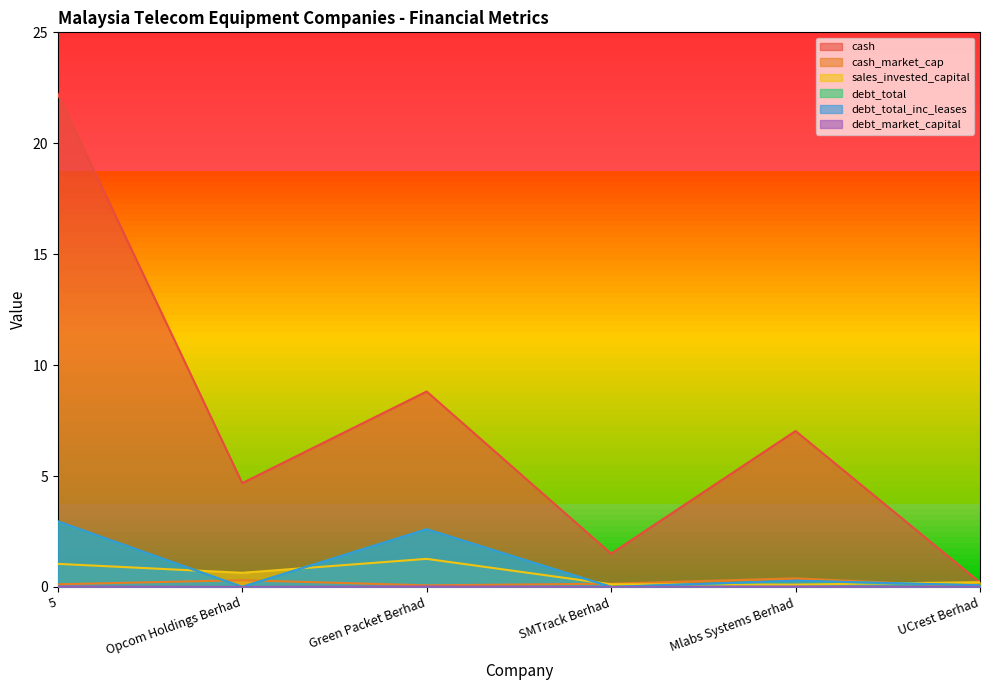

Read the debt_total_inc_leases value at UCrest Berhad.

0.1